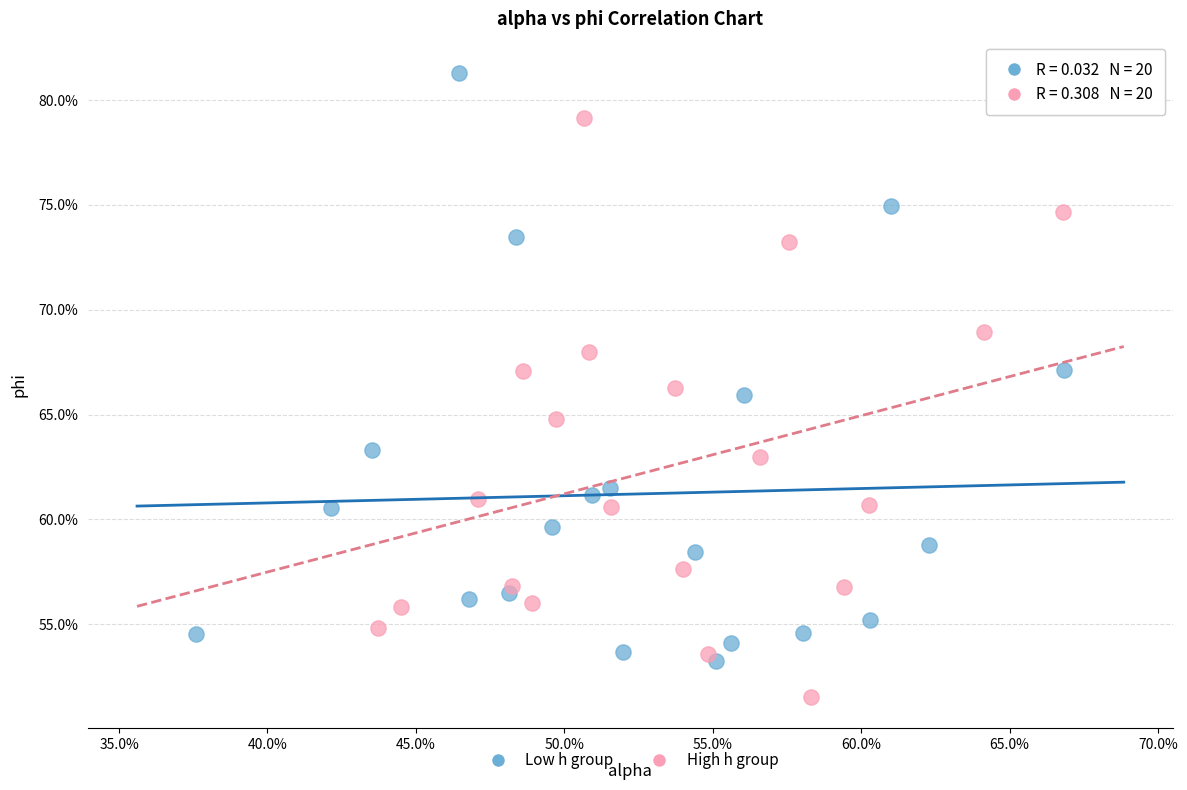

Which series reaches the minimum Y coordinate?

High h group